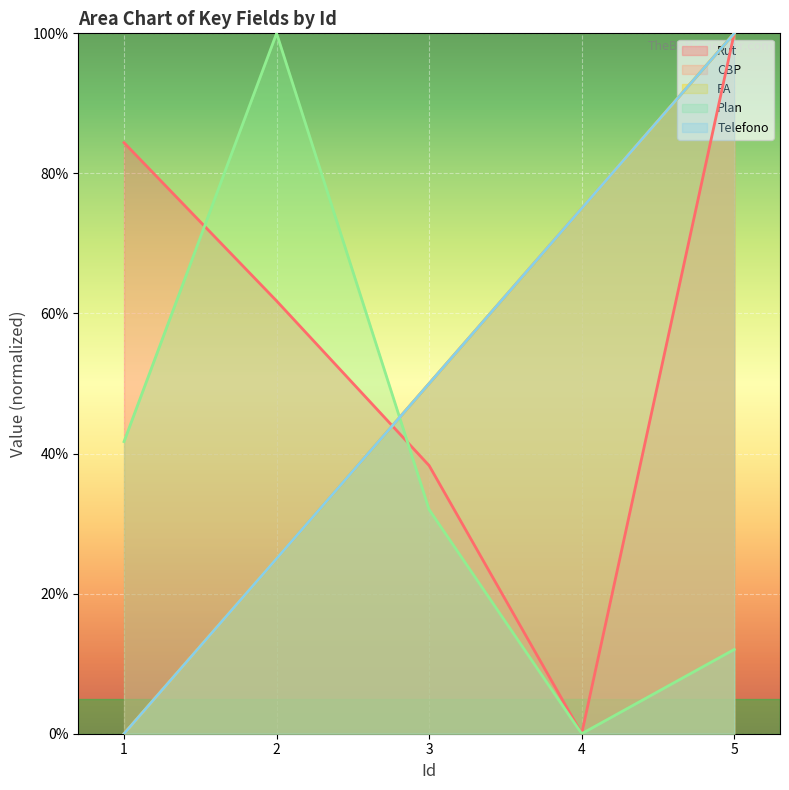

What value does the Telefono series have at 2?

25.0